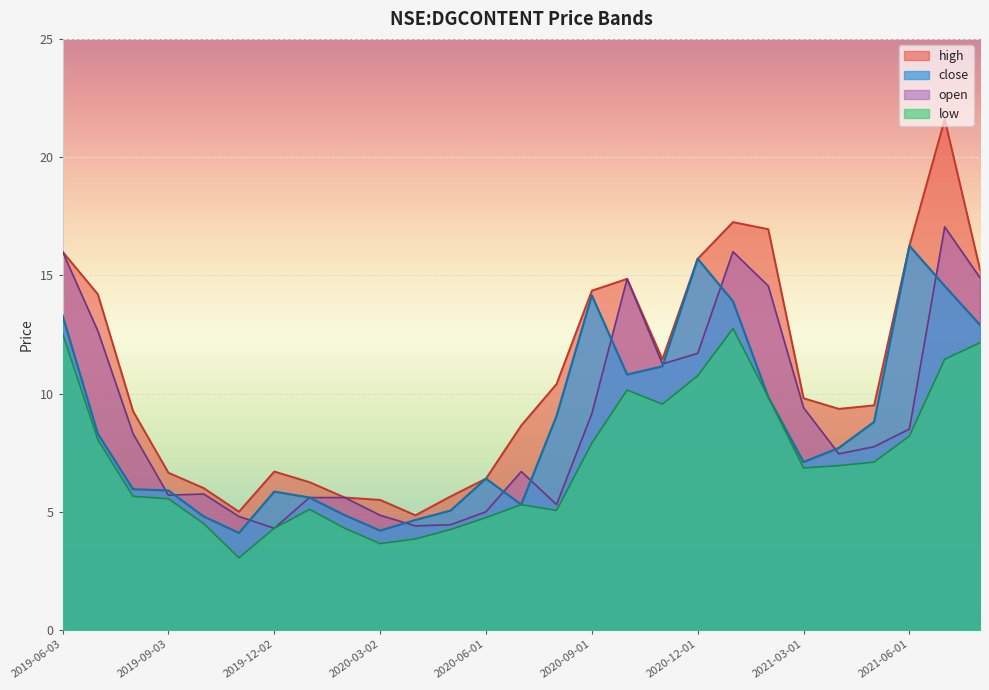

What is the difference between the maximum and minimum values in the high series?

16.8